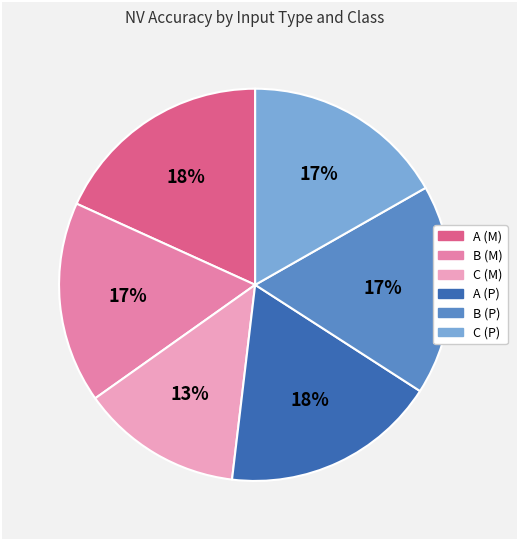

What is the smallest slice in the pie chart?

C (M)